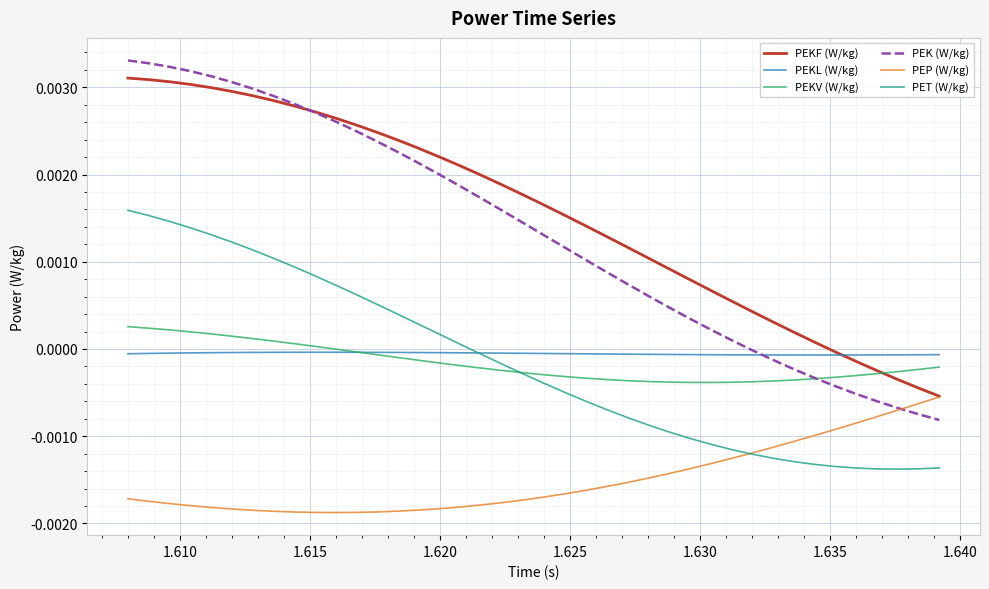

True or false: PET (W/kg) and PEK (W/kg) intersect in this chart.

False